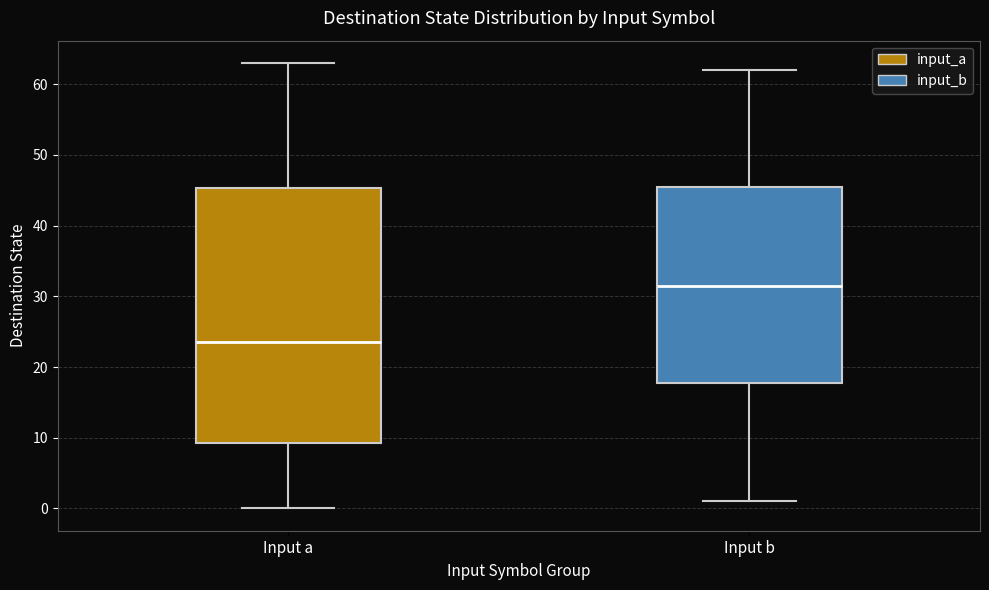

Which box has the lowest median line?

Input a